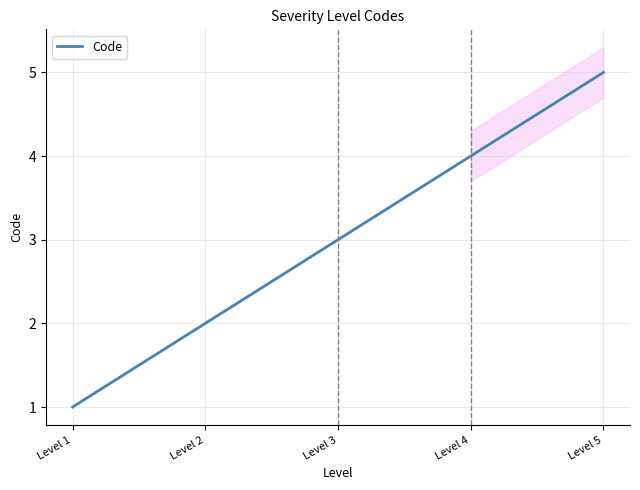

Is it true that the value at Level 4 is 4?

True